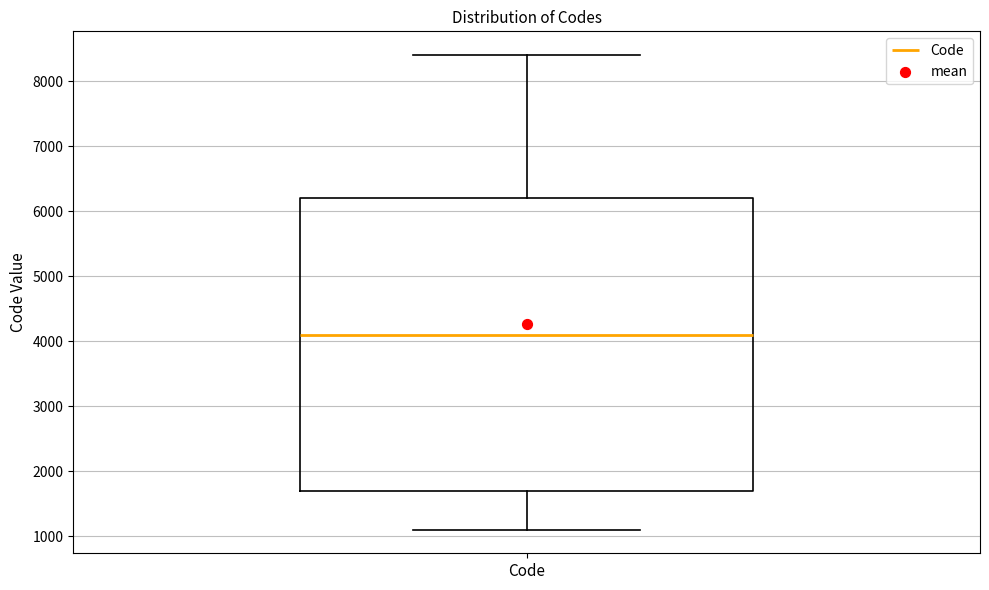

Read this box plot against the y-axis: the position of the median line, the range covered by the box, and the ends of both whiskers. The values are not printed on the chart, so give them approximately, as read against the axis.

median 4100, box 1700 to 6200, whiskers 1100 to 8400